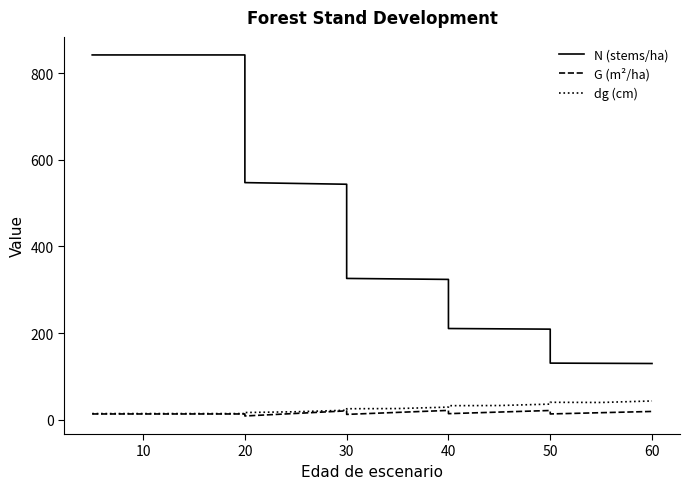

How many lines are shown in the chart?

3